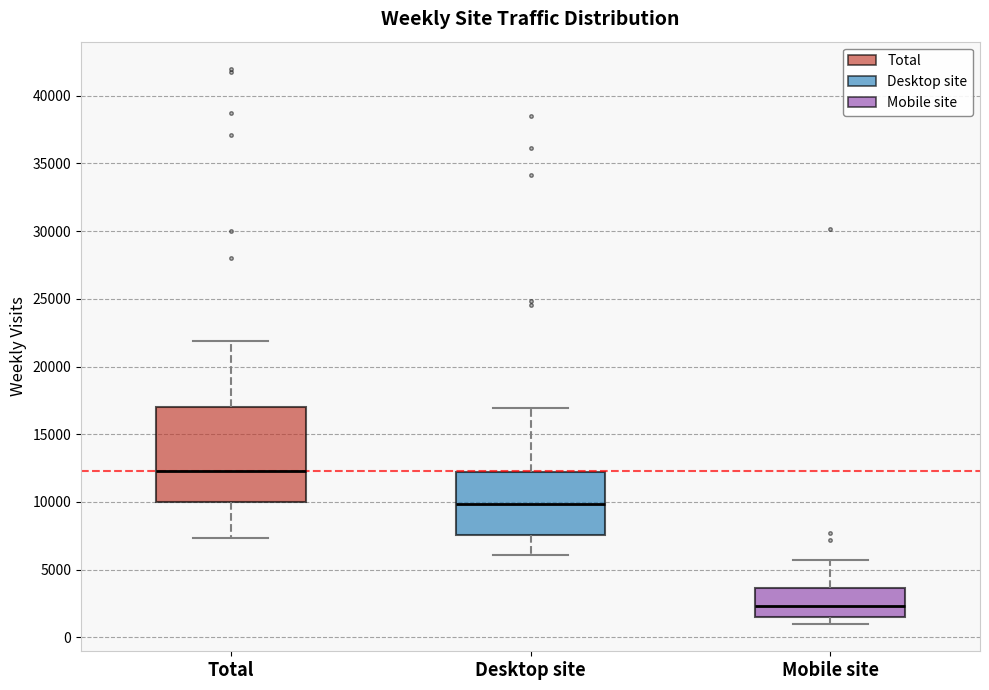

Which box is the tallest, from its lower edge to its upper edge?

Total